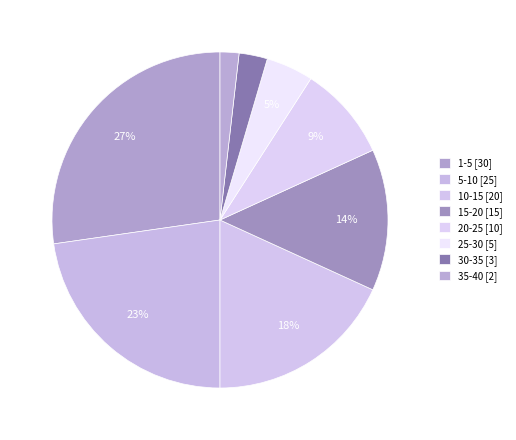

What is the largest slice in the pie chart?

1-5